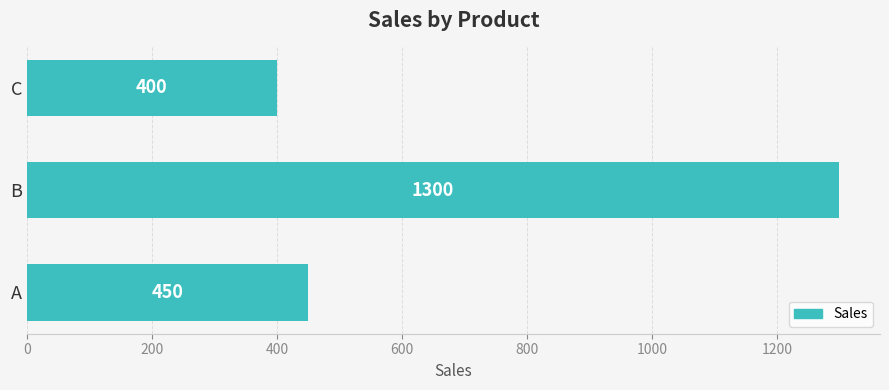

Is it true that the value at B is 1300?

True